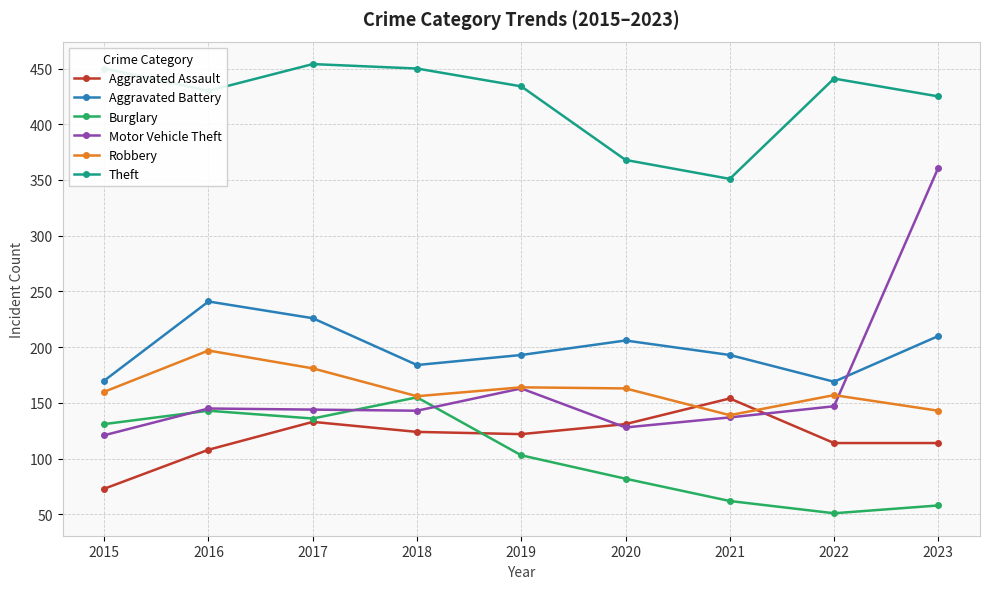

Which series changed the most between 2016 and 2022?

Burglary